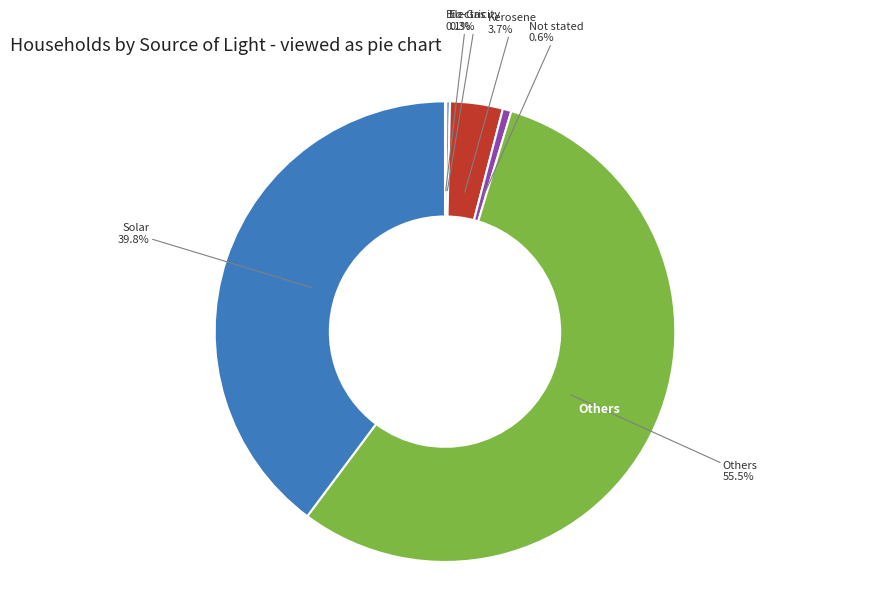

Do Others and Solar together represent more than half of the pie?

Yes